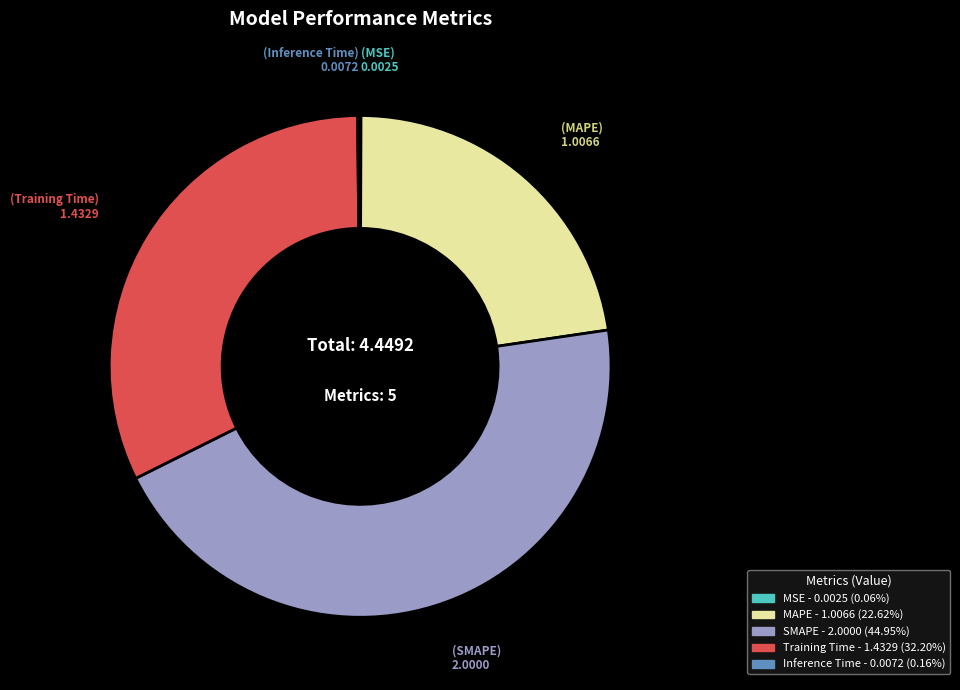

Which slice is the largest?

SMAPE